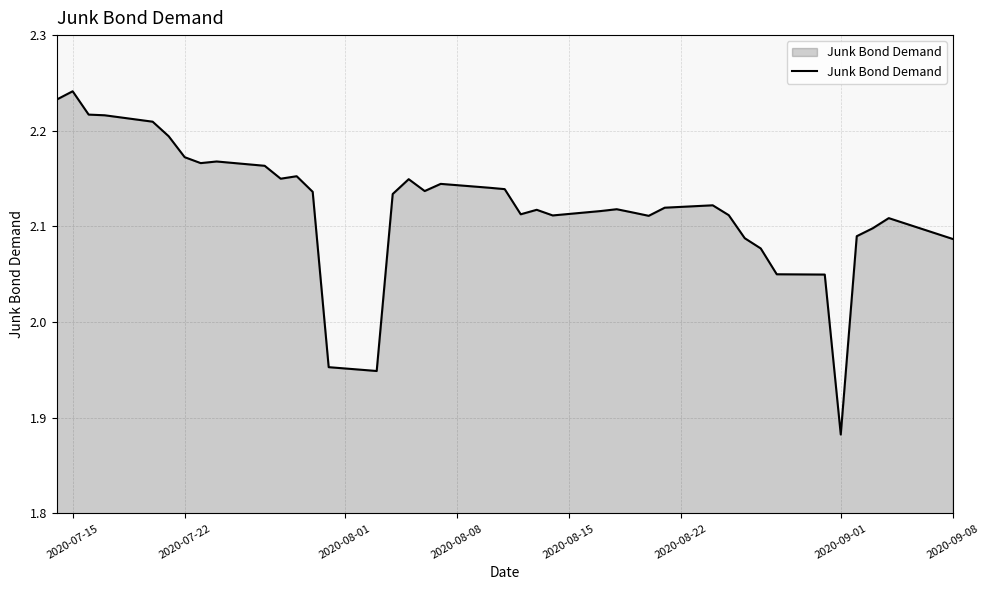

Count the number of categories in the chart.

40